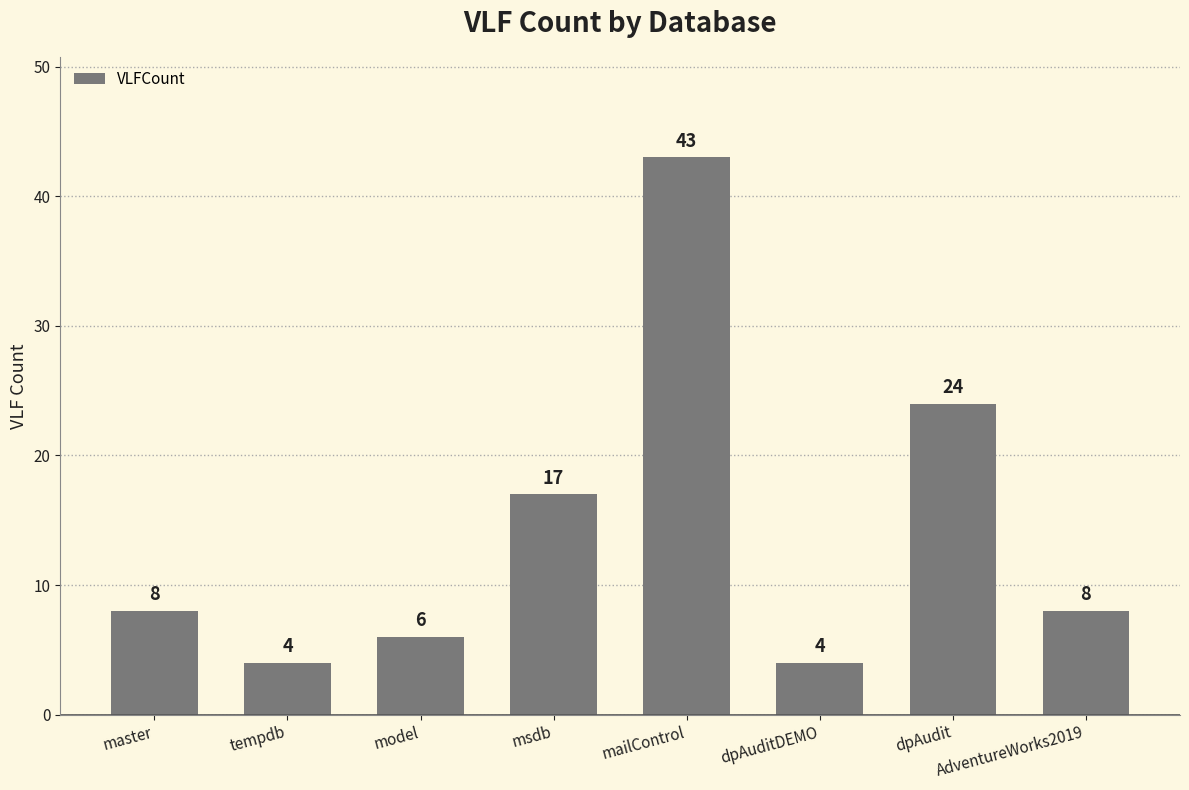

What is the maximum value shown in the chart?

43